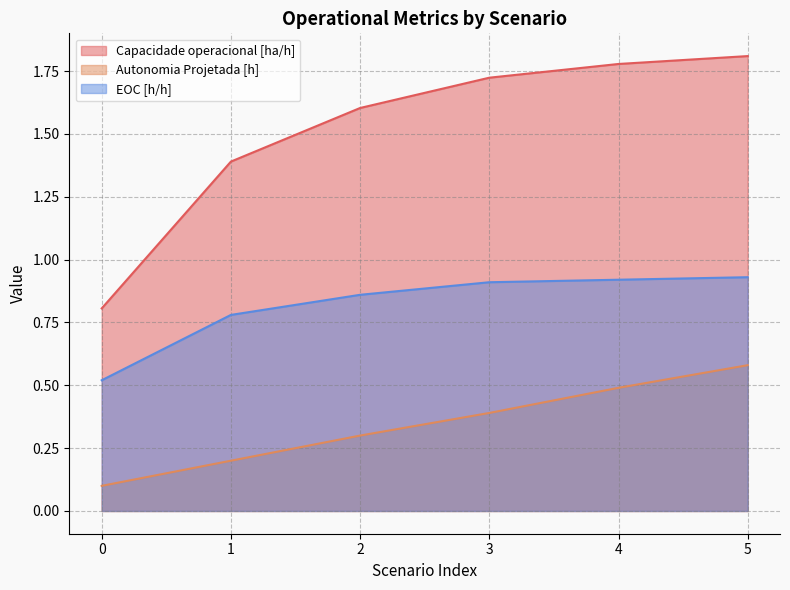

Count the number of categories in the chart.

6